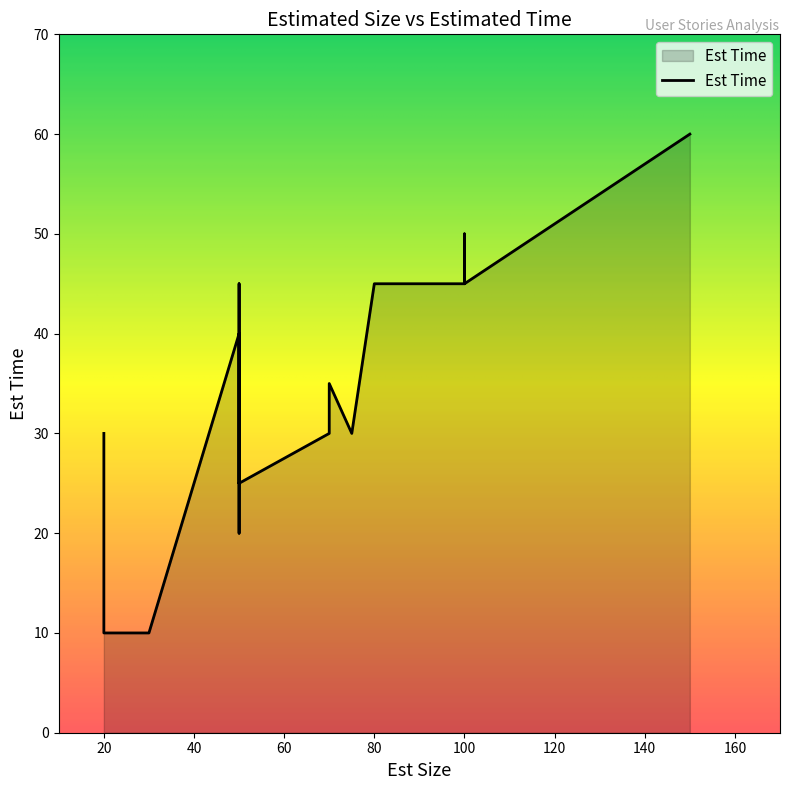

What is the average value?

30